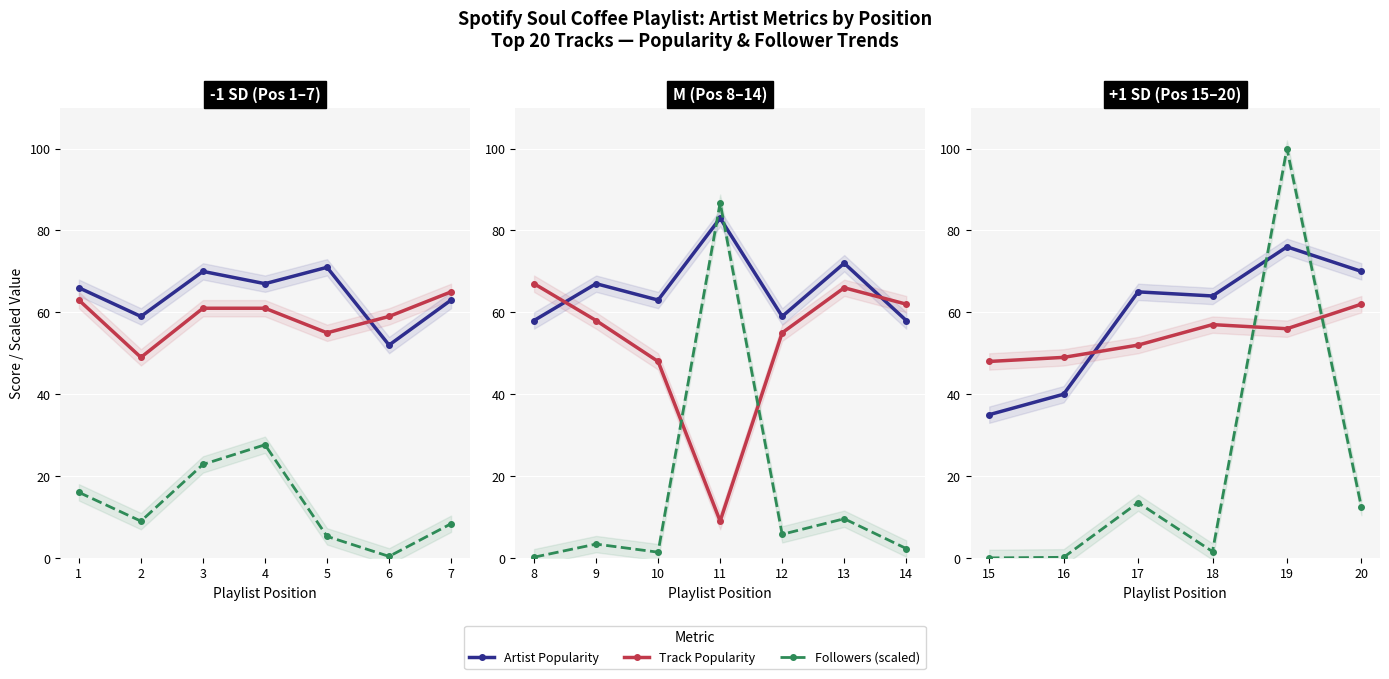

Is this an area chart (filled region under the line)?

No